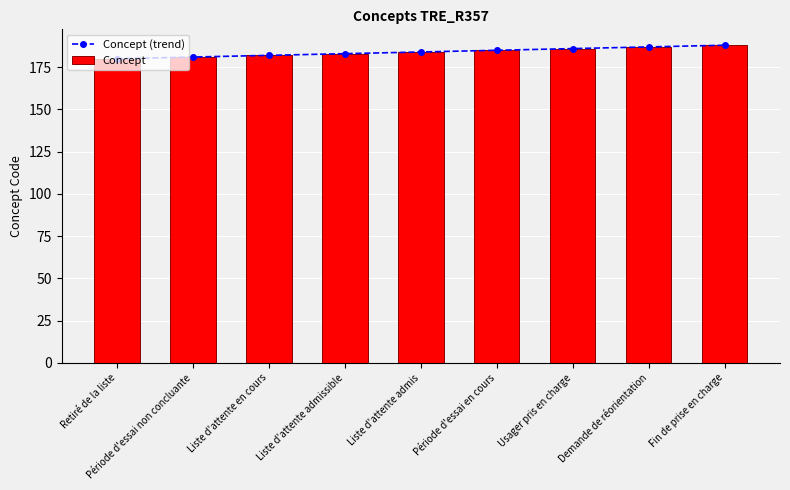

List the series in order of their peak value, highest first.

Concept (trend), Concept